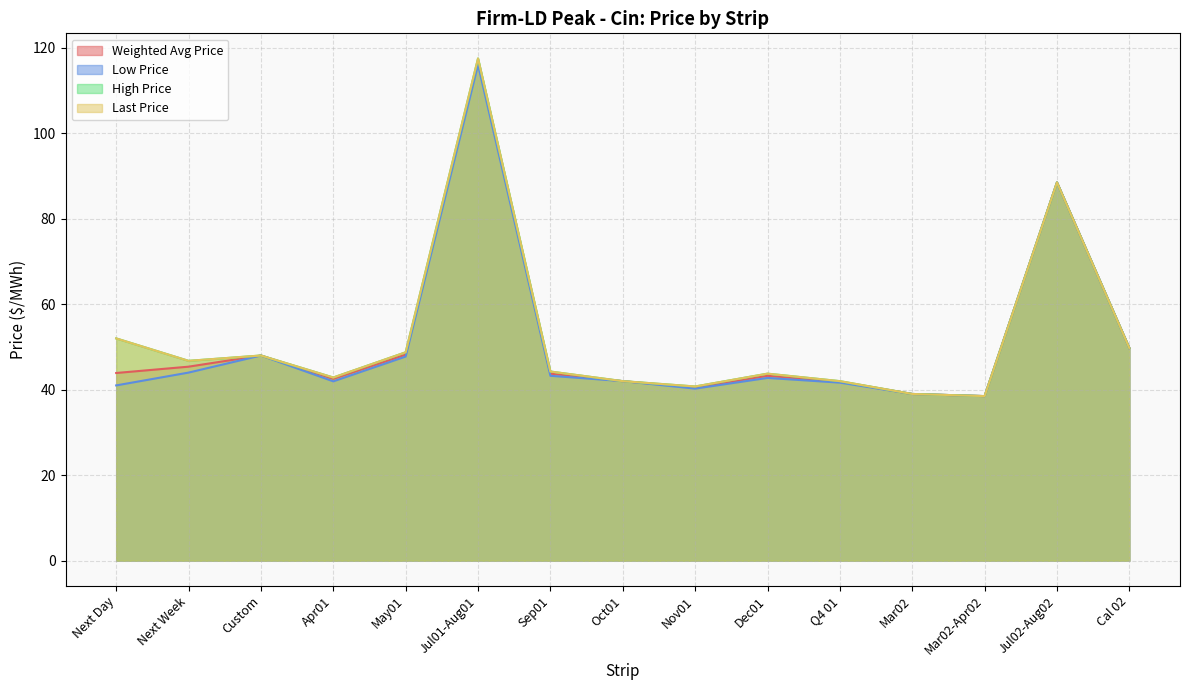

Does the chart display data point markers on the line(s)?

No